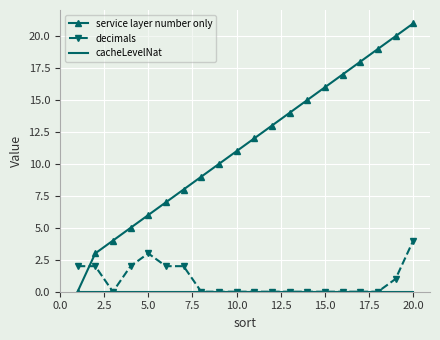

What is the greatest value displayed?

21